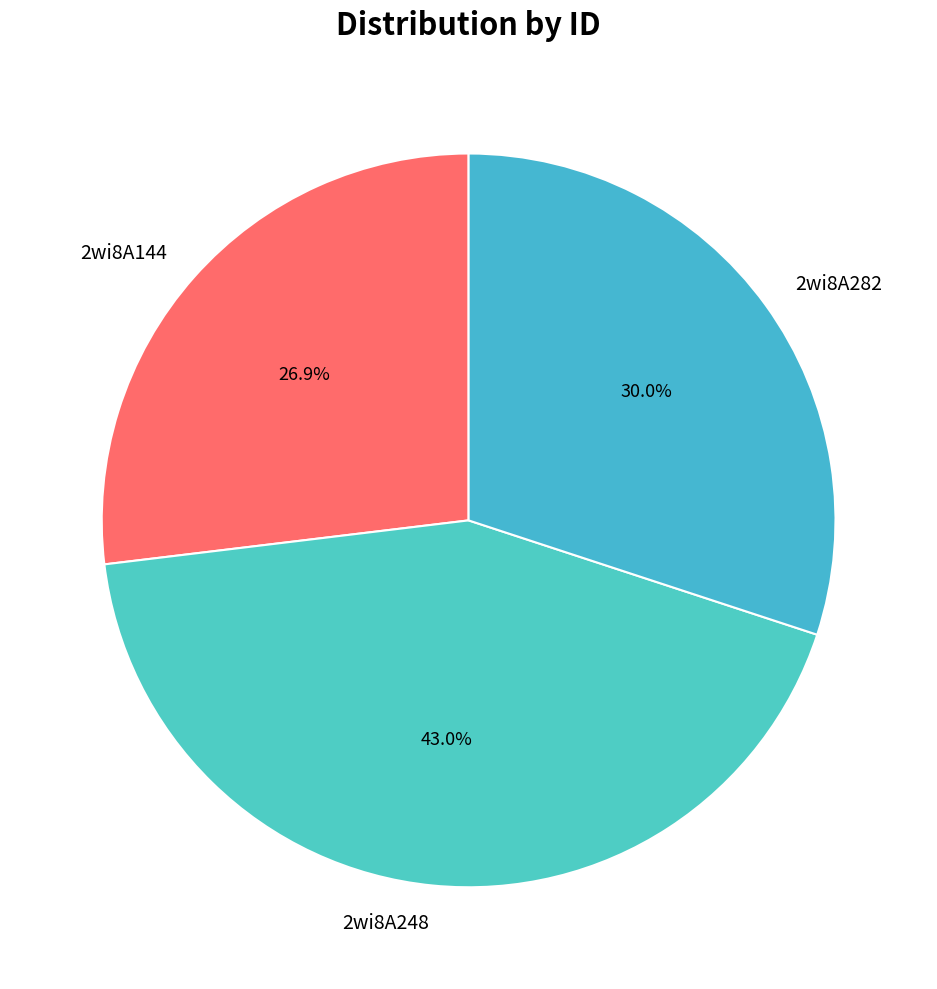

Does 2wi8A144 account for over 50% of the chart?

No